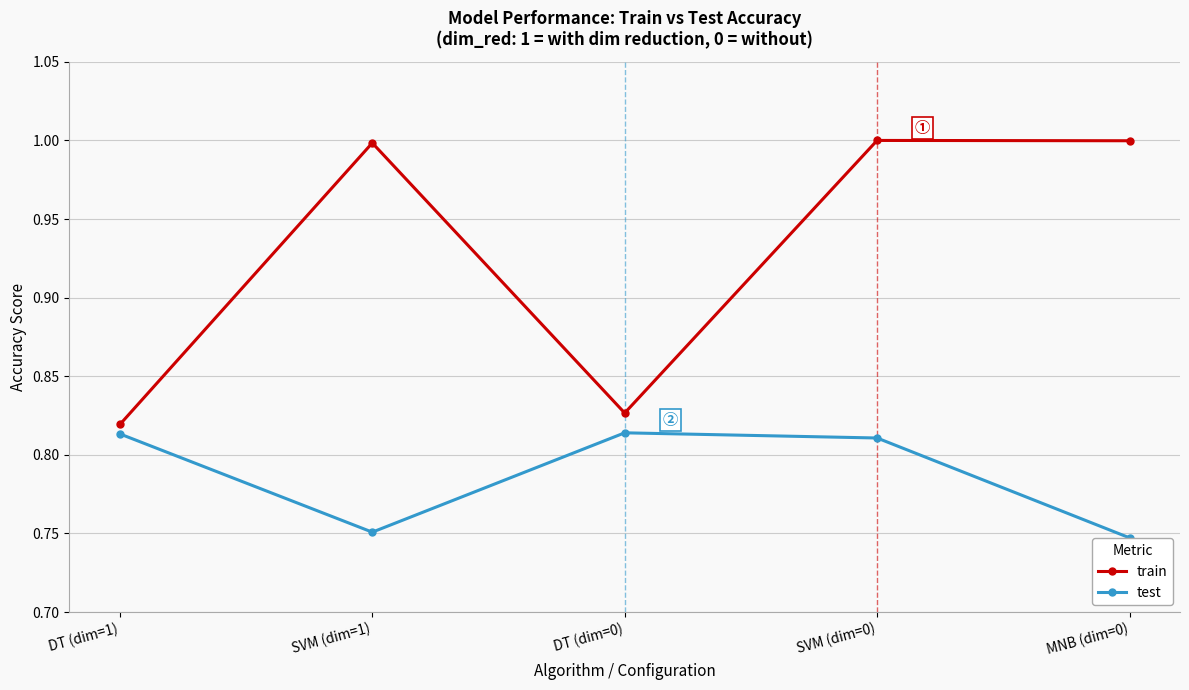

How many series are shown in this chart?

2